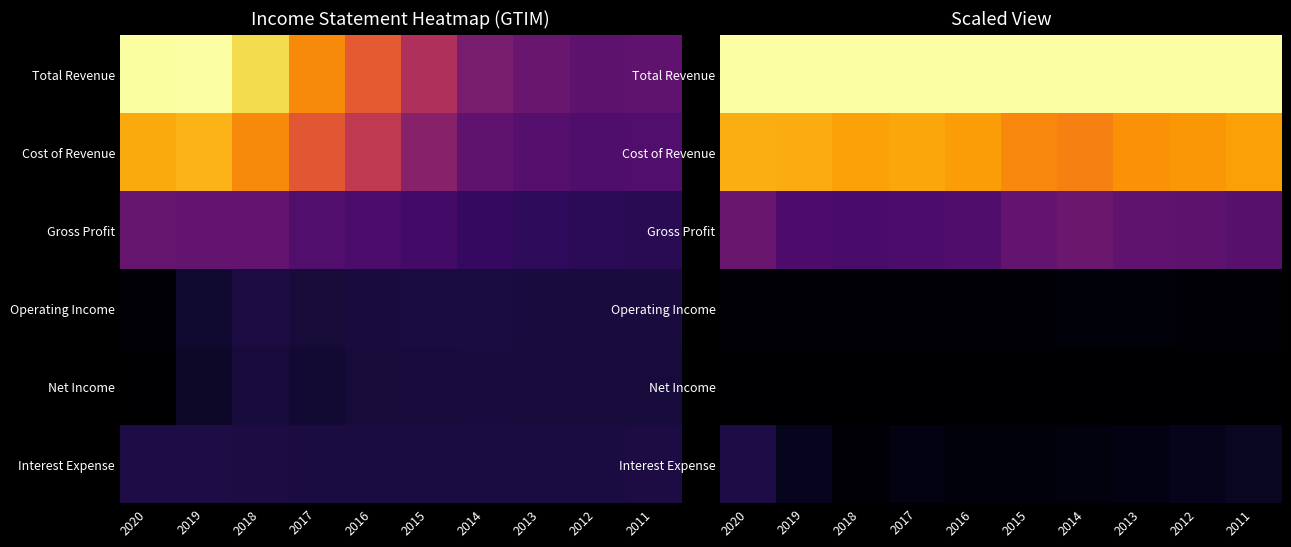

Which category has the lowest value in the Cost of Revenue series?

2014